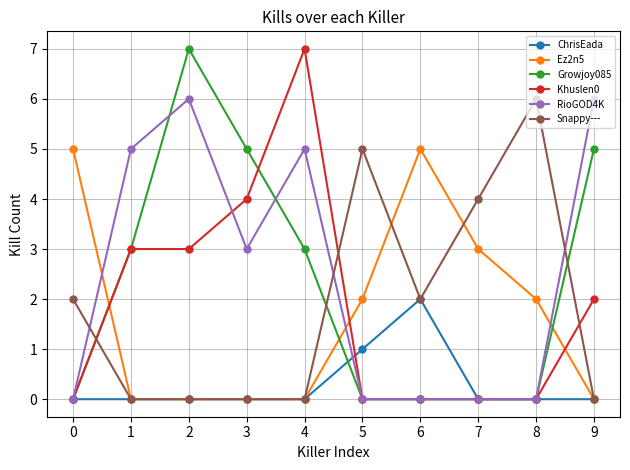

At which category does Growjoy085 reach its first local peak?

2